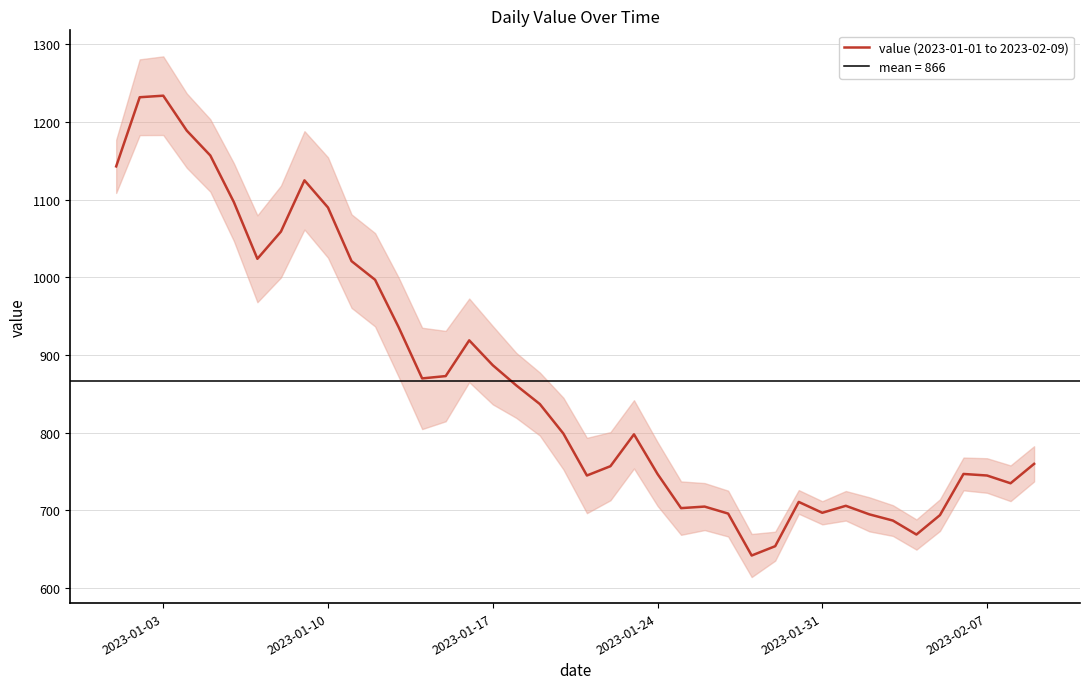

What is the minimum value for value (2023-01-01 to 2023-02-09)?

642